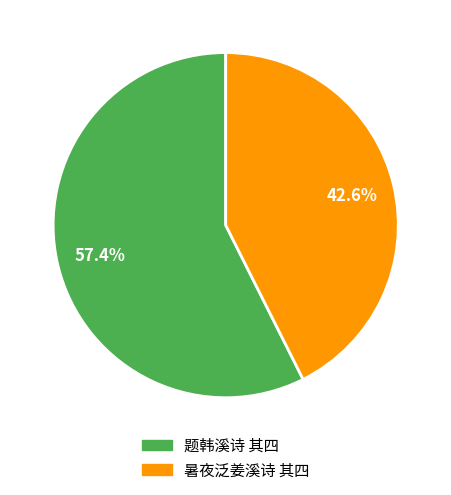

The 暑夜泛姜溪诗 其四 slice represents 43% of the pie. True or false?

True